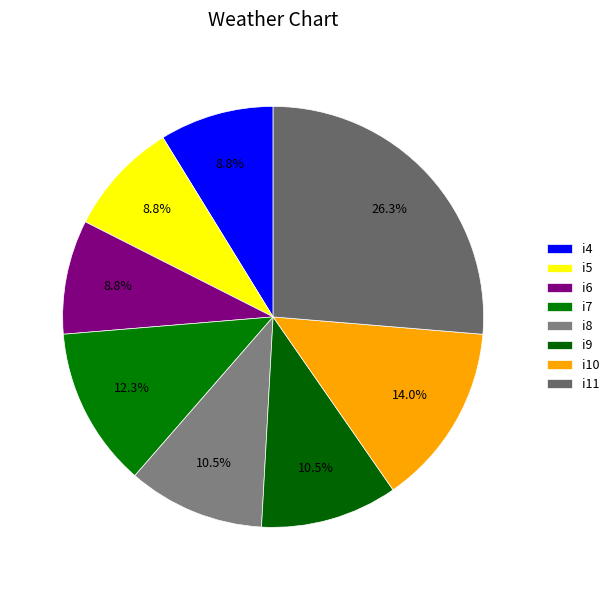

What is the largest slice in the pie chart?

i11